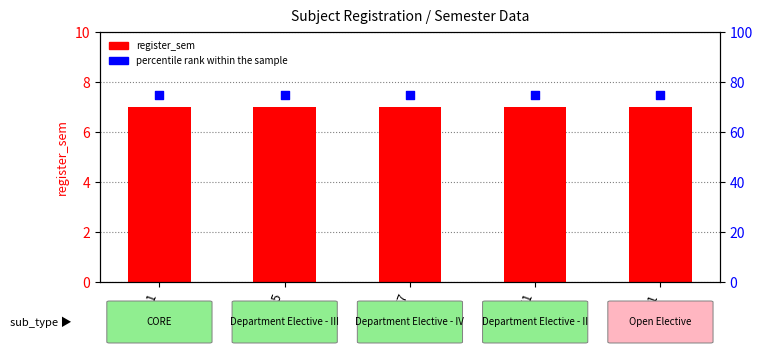

What is the total value across all series at CS555?

82